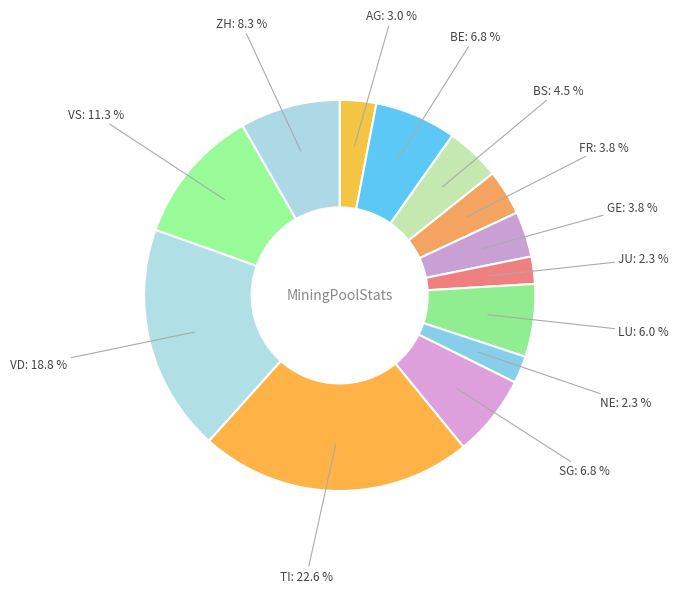

To the nearest percent, what is the difference between the NE and ZH slice percentages?

6%